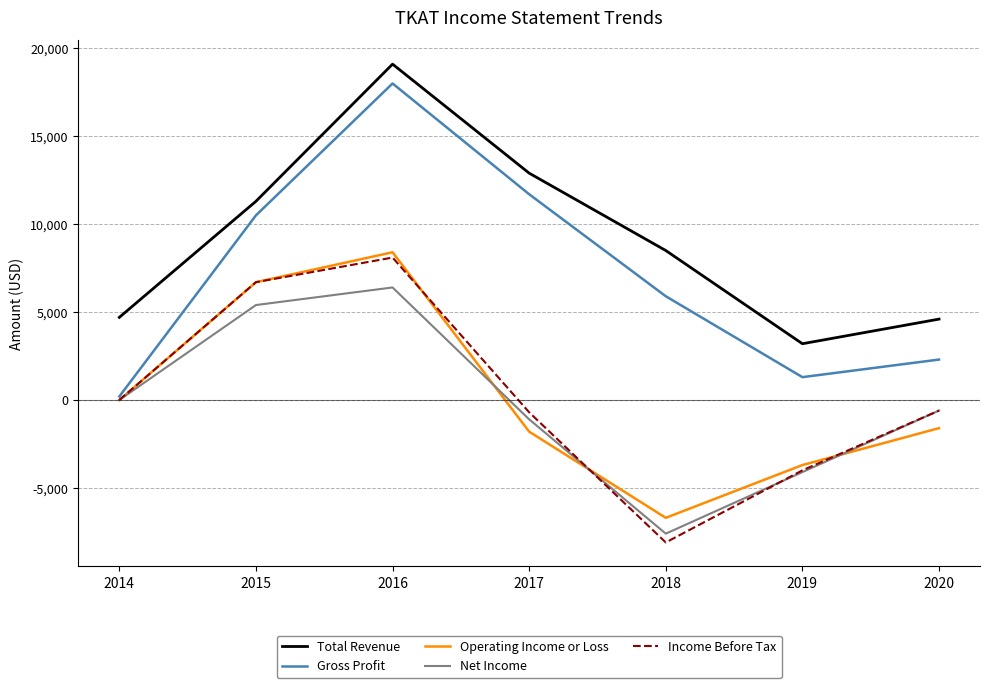

Does the chart have visible grid lines?

Yes